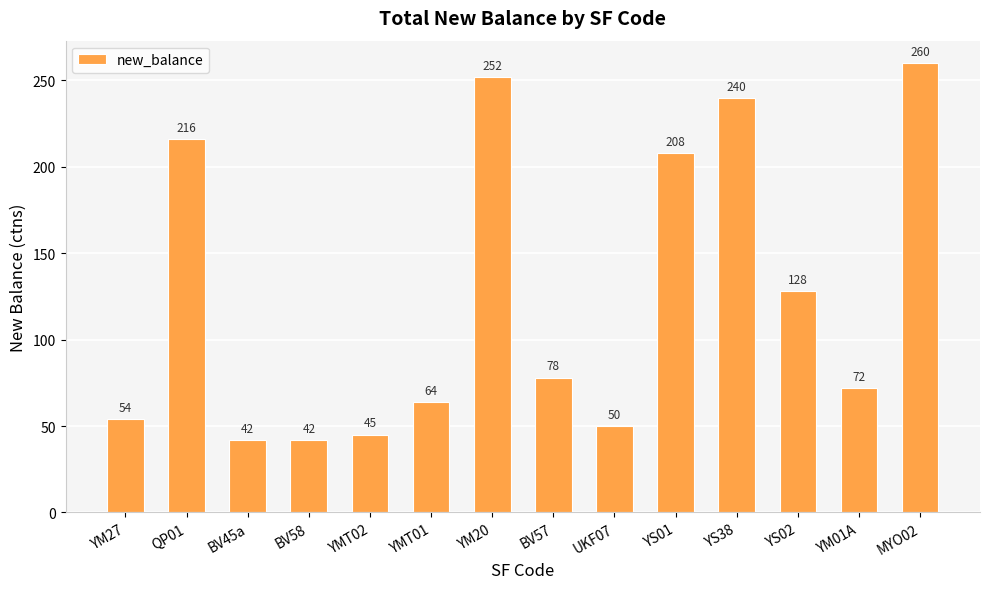

Reading left to right, transcribe all the data shown in this chart.

54	216	42	42	45	64	252	78	50	208	240	128	72	260